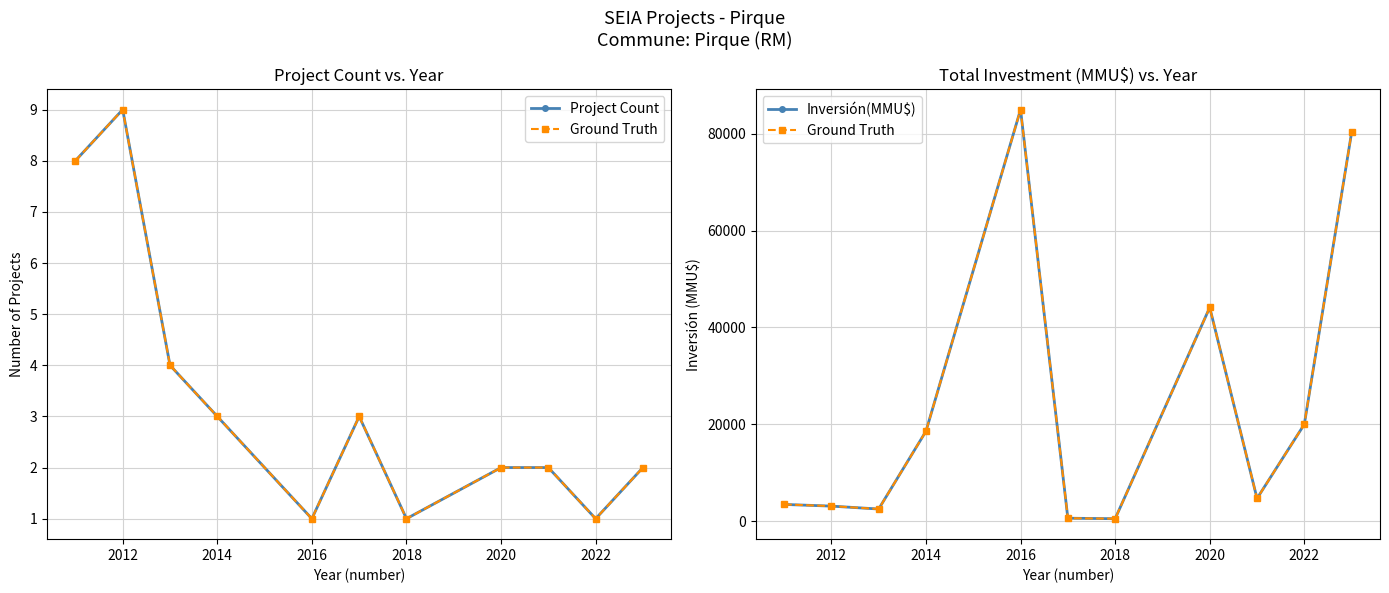

Count the number of data series in this chart.

3